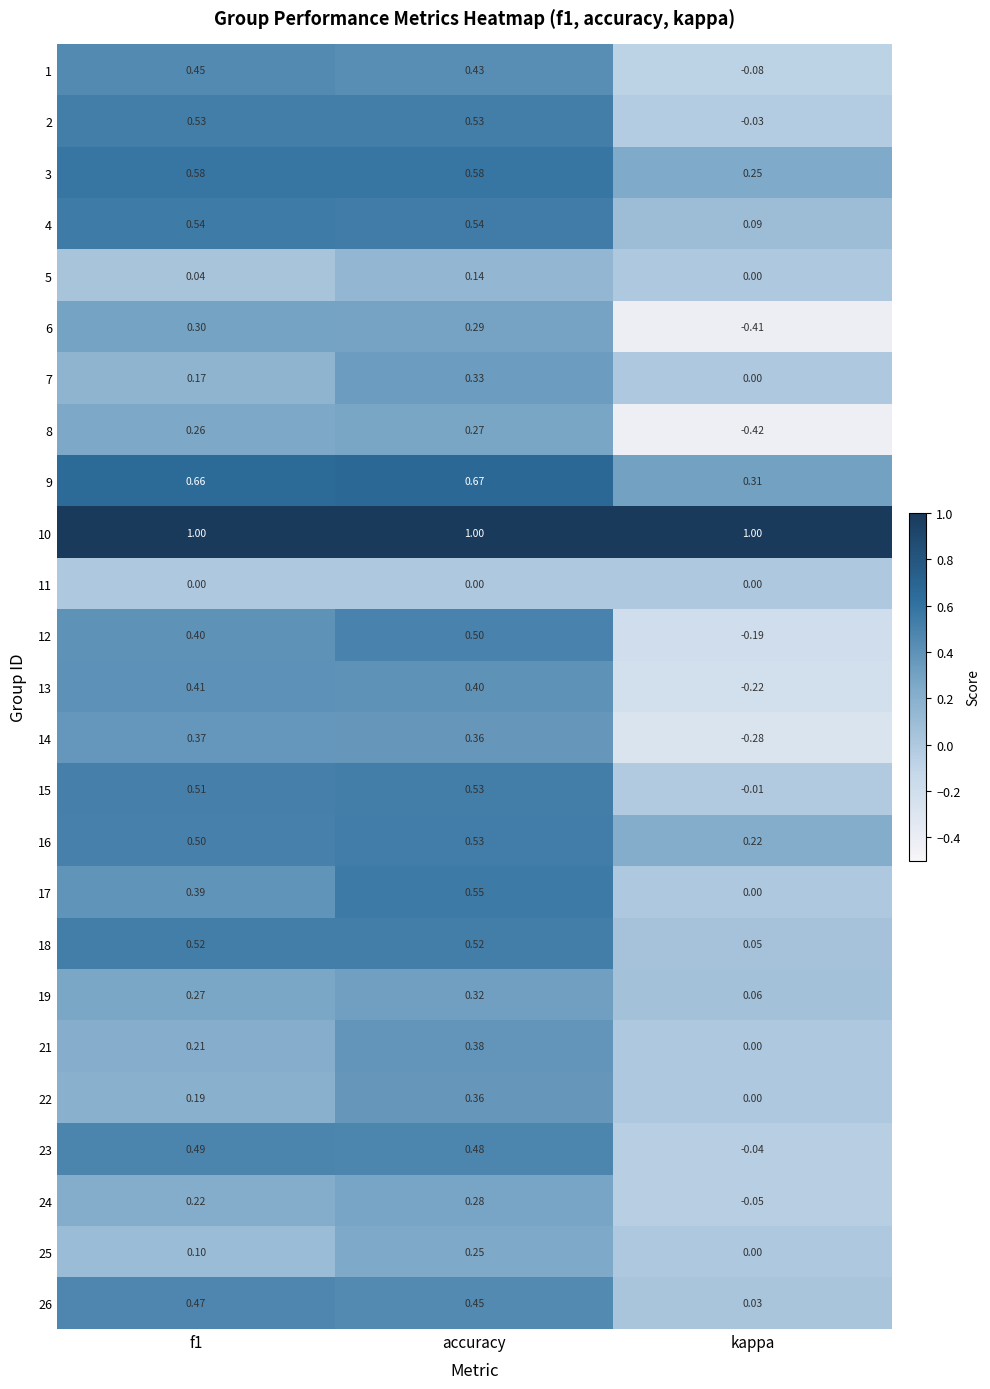

What is the total value across all series at kappa?

0.3